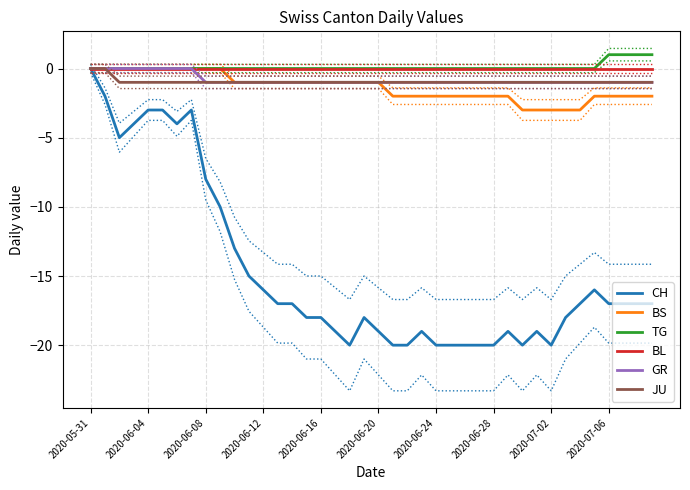

True or false: BL and CH intersect in this chart.

False